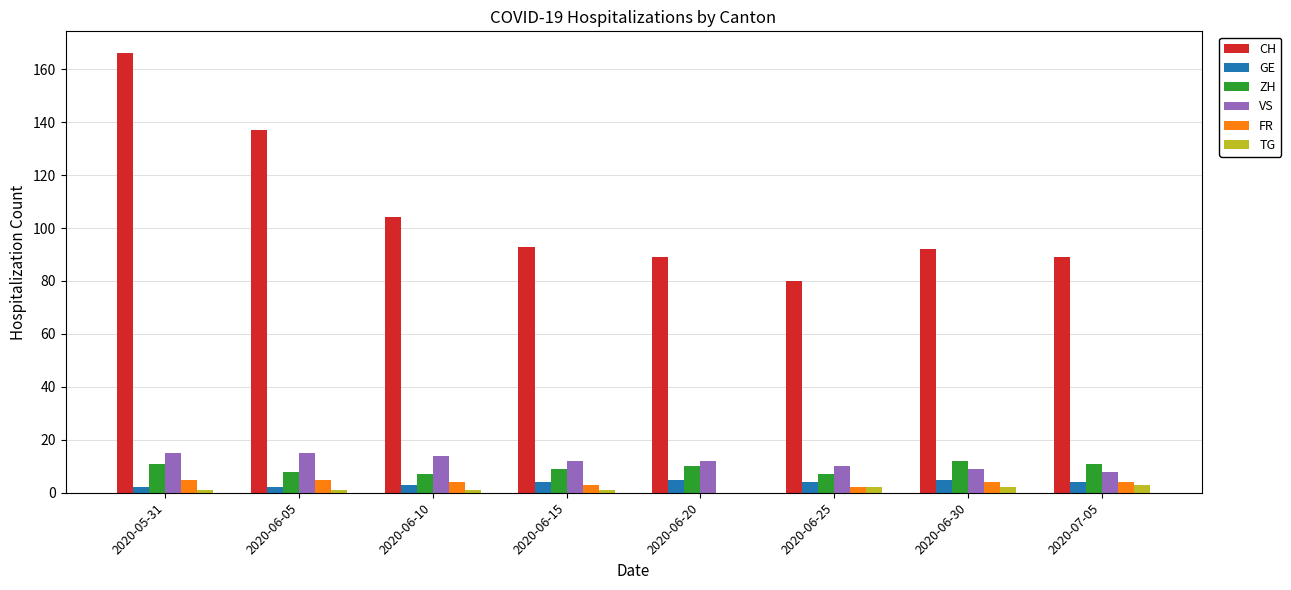

Reading left to right, what are all the values shown in this chart?

CH: 166	137	104	93	89	80	92	89
GE: 2	2	3	4	5	4	5	4
ZH: 11	8	7	9	10	7	12	11
VS: 15	15	14	12	12	10	9	8
FR: 5	5	4	3	0	2	4	4
TG: 1	1	1	1	0	2	2	3